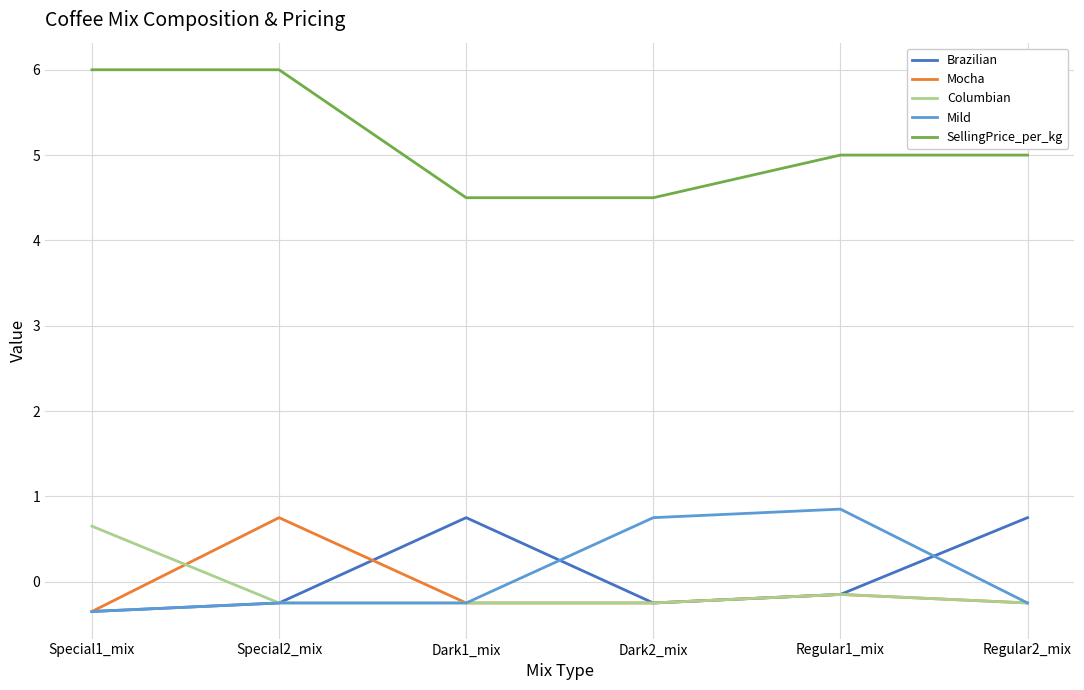

What is the maximum value for Columbian?

0.7